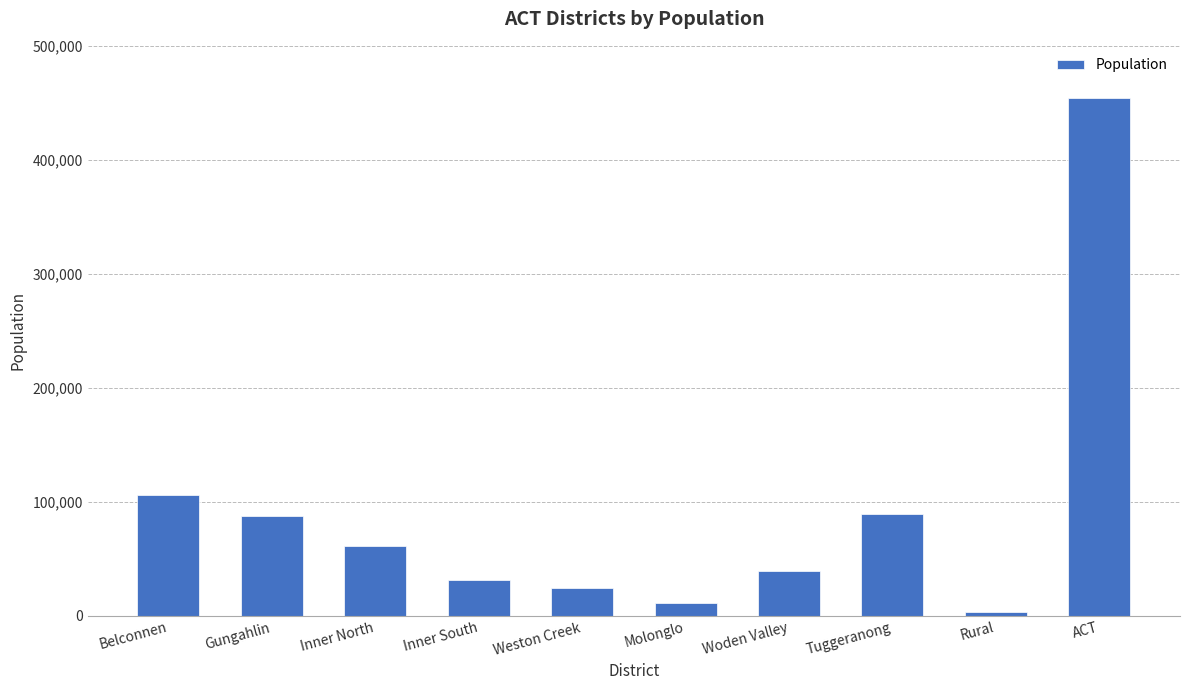

What is the value of the 2nd bar from the left?

87682